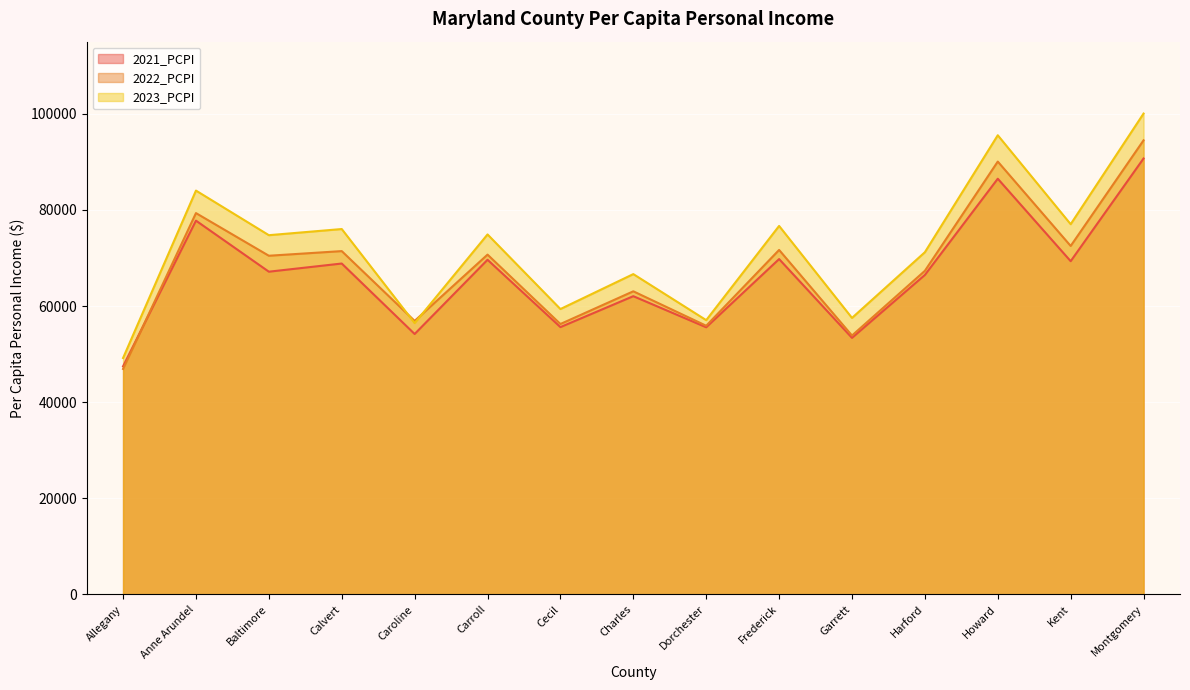

Does the chart display data point markers on the line(s)?

No